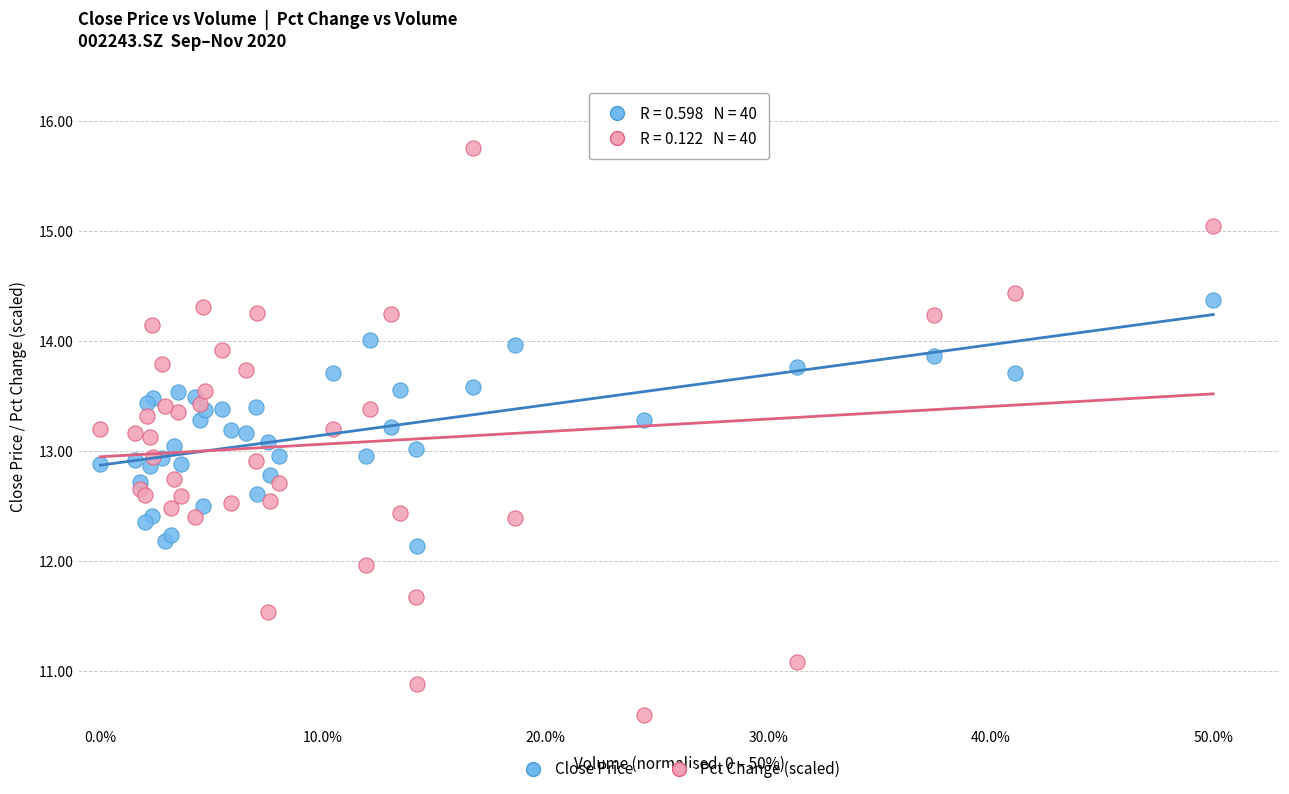

Which series contains the highest Y value?

Pct Change (scaled)